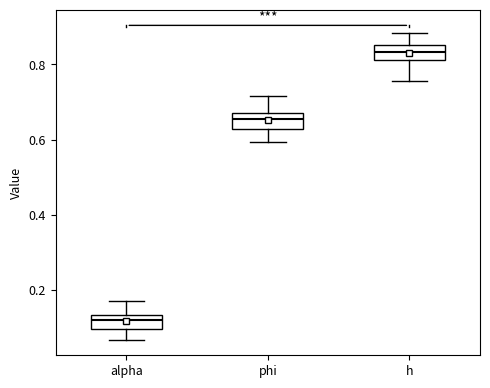

Where does the median line of the box for phi sit on the y-axis? The values are not printed on the chart, so give them approximately, as read against the axis.

0.66